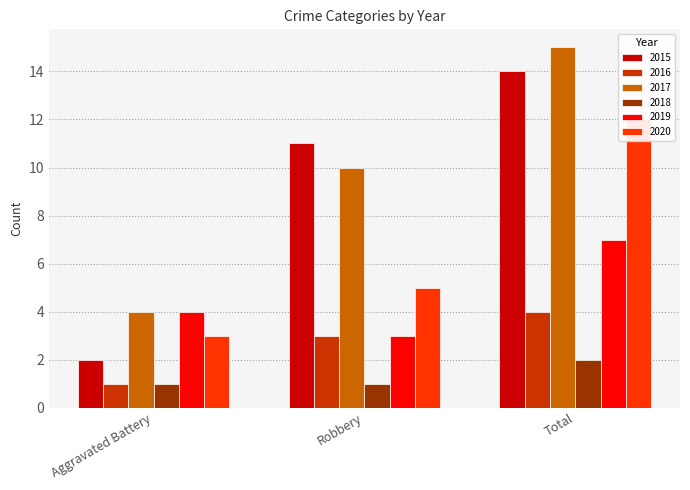

How many values in the 2020 series are below 5?

1